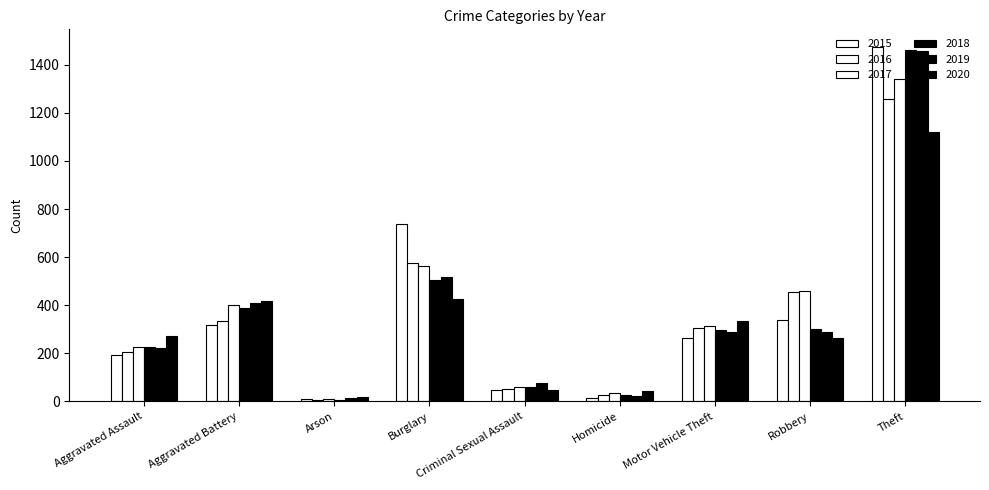

What is the label of the 4th bar from the left?

Burglary